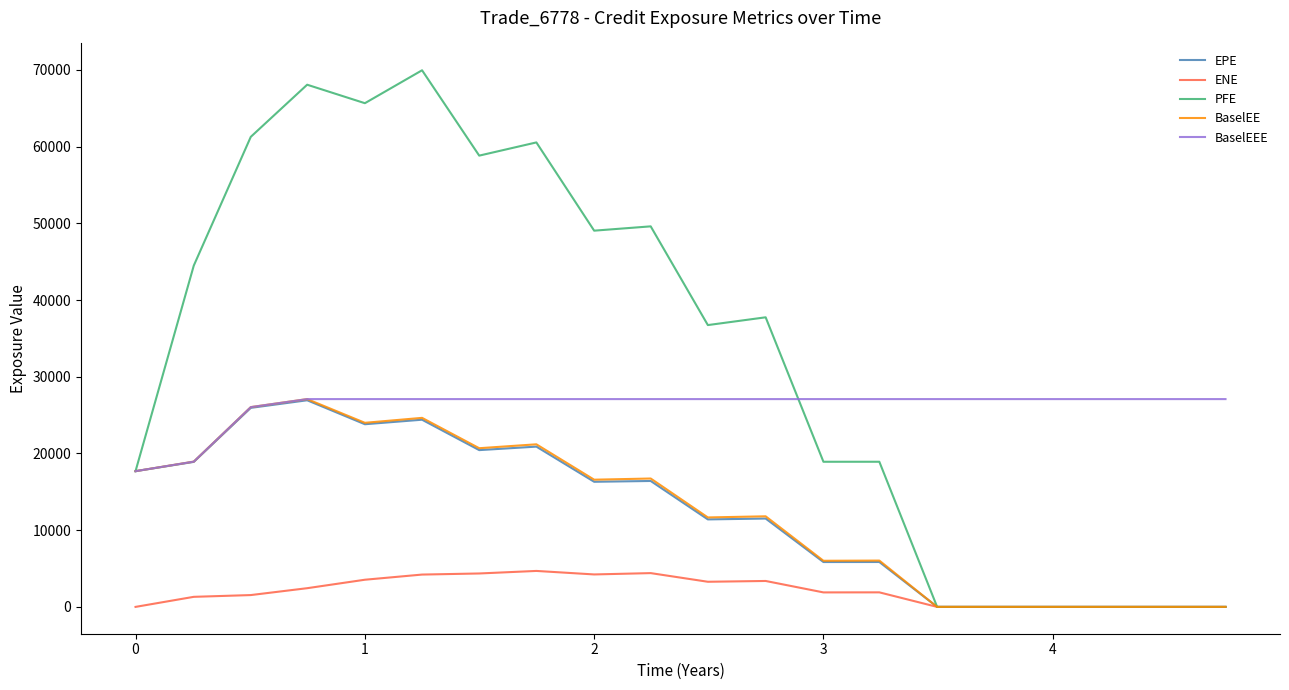

What are all the series names shown in the legend?

EPE, ENE, PFE, BaselEE, BaselEEE